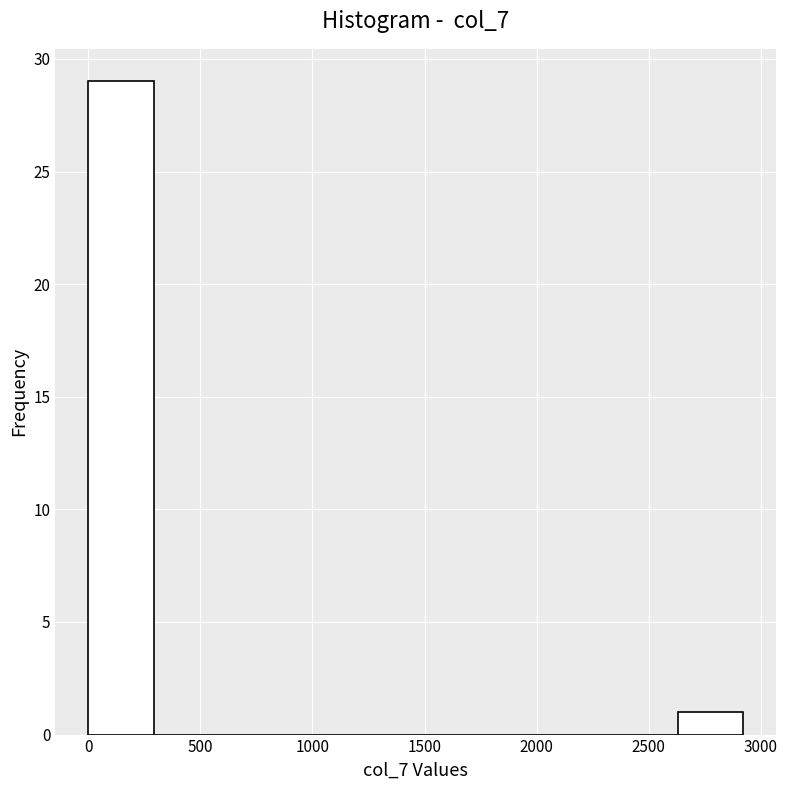

Reading left to right, list every bar in this chart as the range it spans on the x-axis followed by its height. Neither the bar edges nor the heights are printed on the chart, so give them approximately, as read against the axes.

0 to 300: 29
300 to 600: 0
600 to 900: 0
900 to 1150: 0
1150 to 1450: 0
1450 to 1750: 0
1750 to 2050: 0
2050 to 2350: 0
2350 to 2650: 0
2650 to 2900: 1